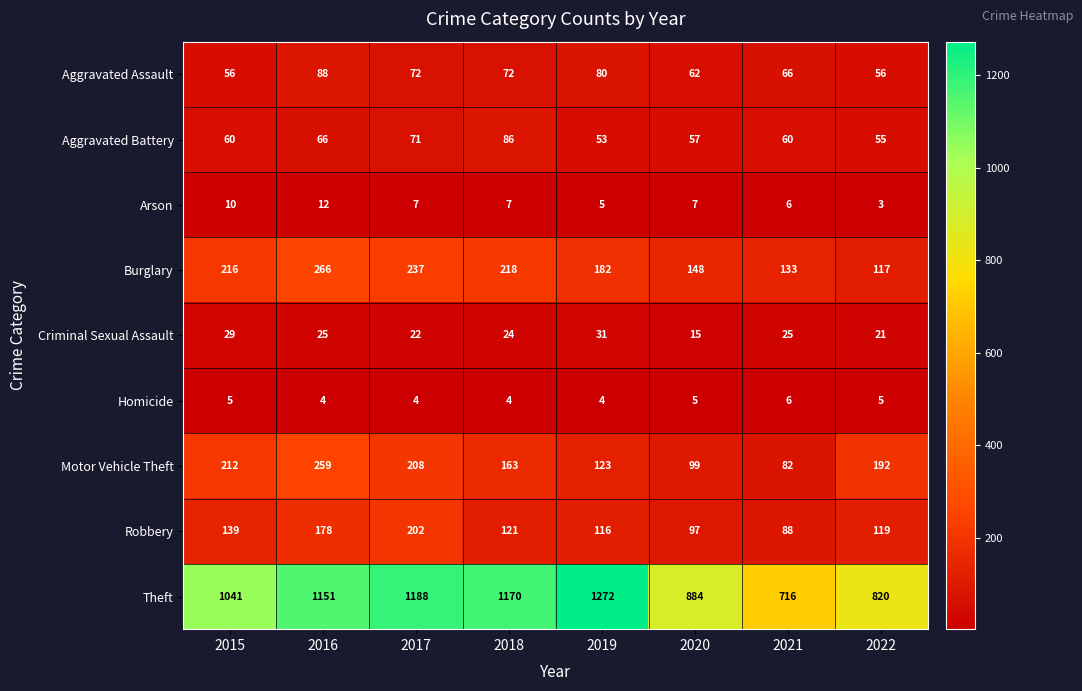

Rank the series by their maximum value, from highest to lowest.

Theft, Burglary, Motor Vehicle Theft, Robbery, Aggravated Assault, Aggravated Battery, Criminal Sexual Assault, Arson, Homicide